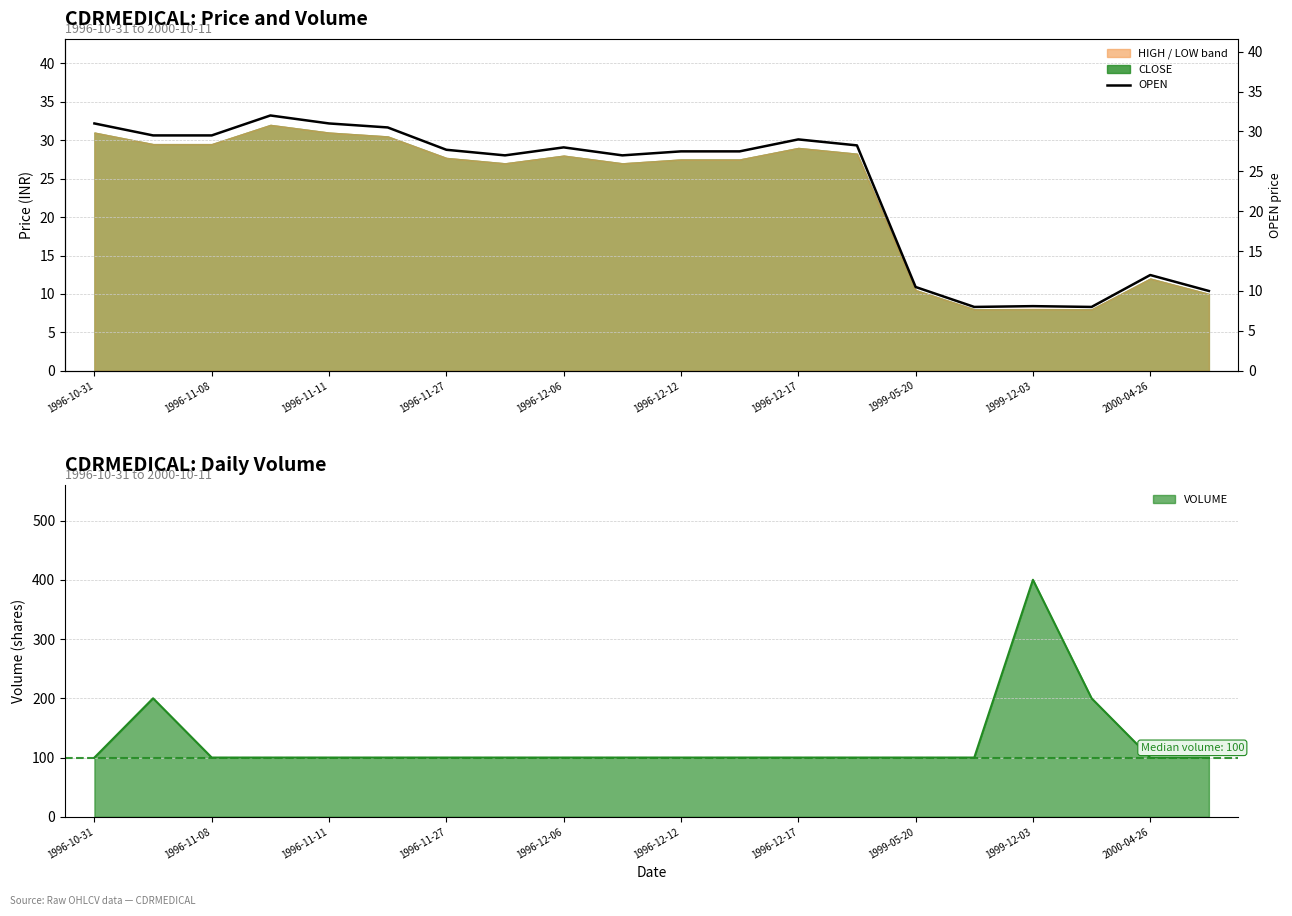

Between 1996-12-12 and 19, which is larger?

1996-12-12